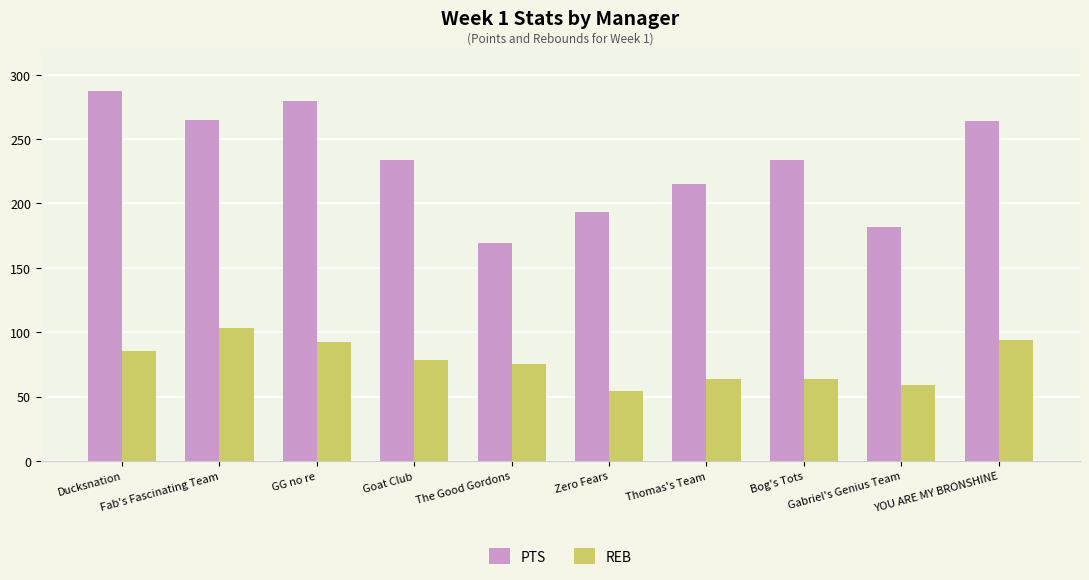

At which label is REB closest to 78?

Goat Club